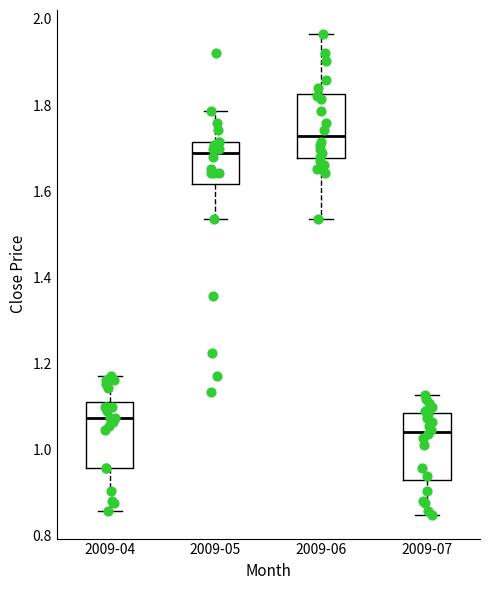

Which box has the highest median line?

2009-06